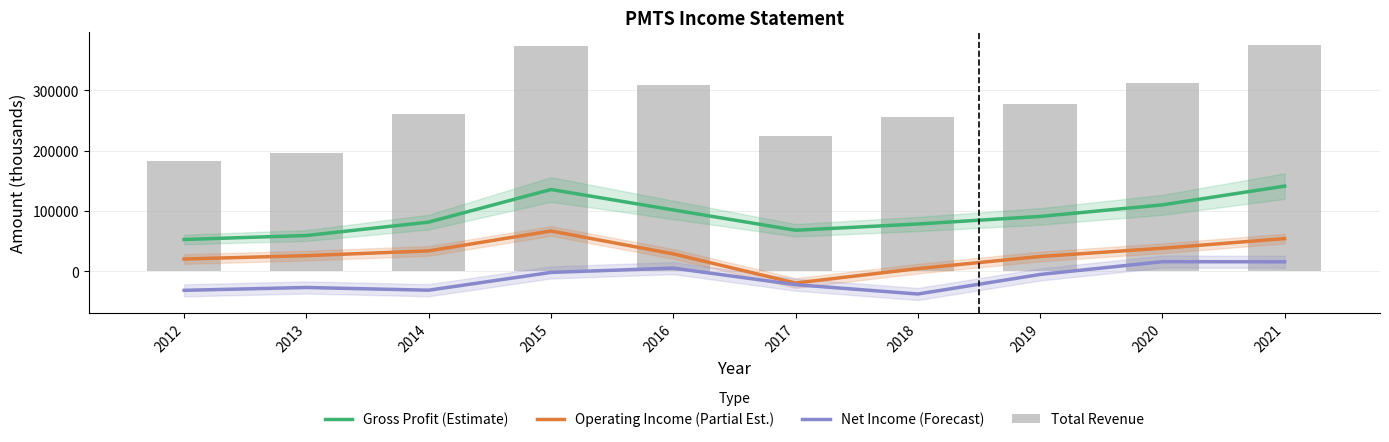

Where is Operating Income (Partial Est.) nearest to the value 23850?

2019